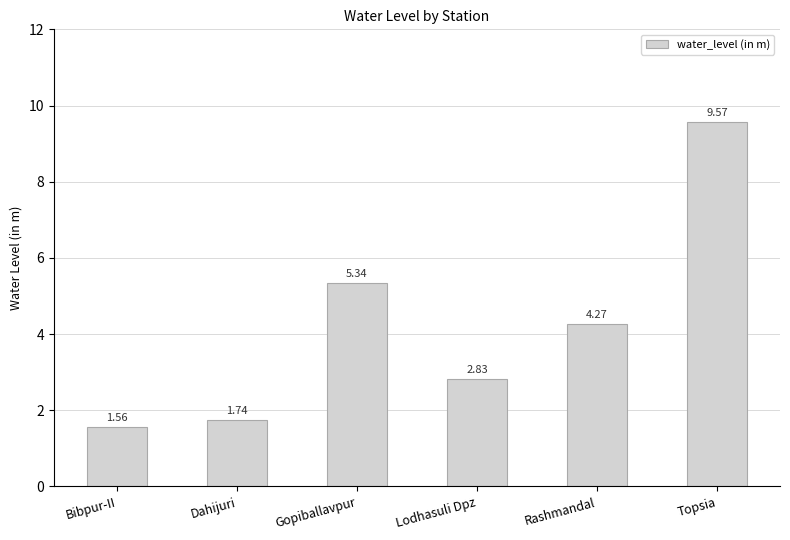

At which category does the chart reach its minimum across all series?

Bibpur-II